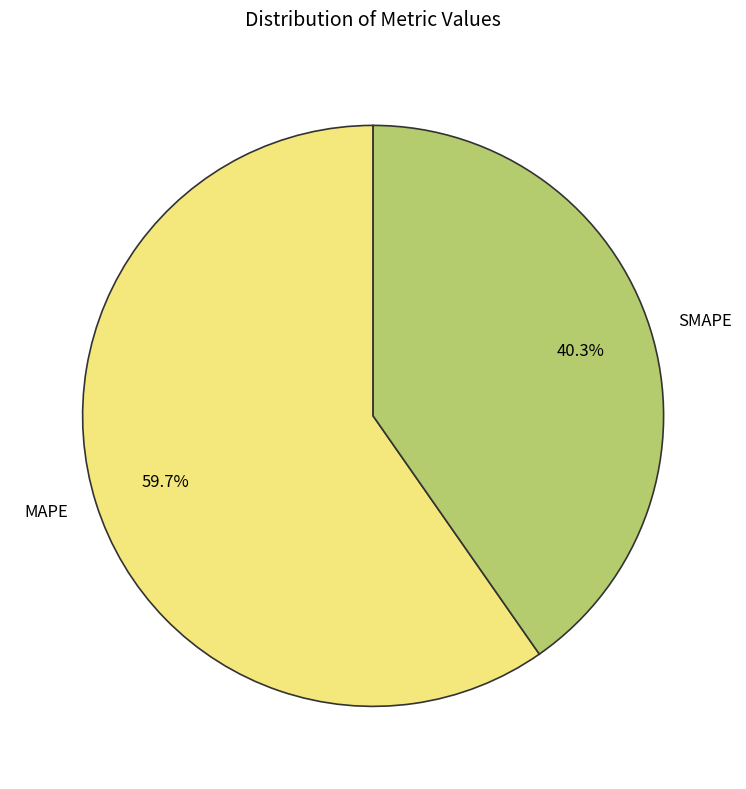

What is the largest slice in the pie chart?

MAPE